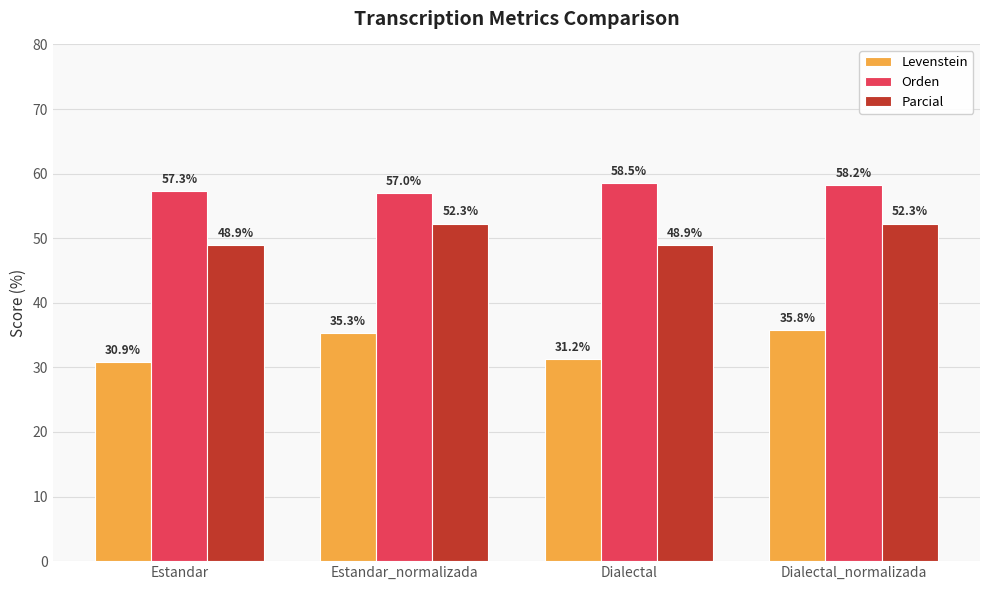

At how many categories does at least one series exceed 54?

4